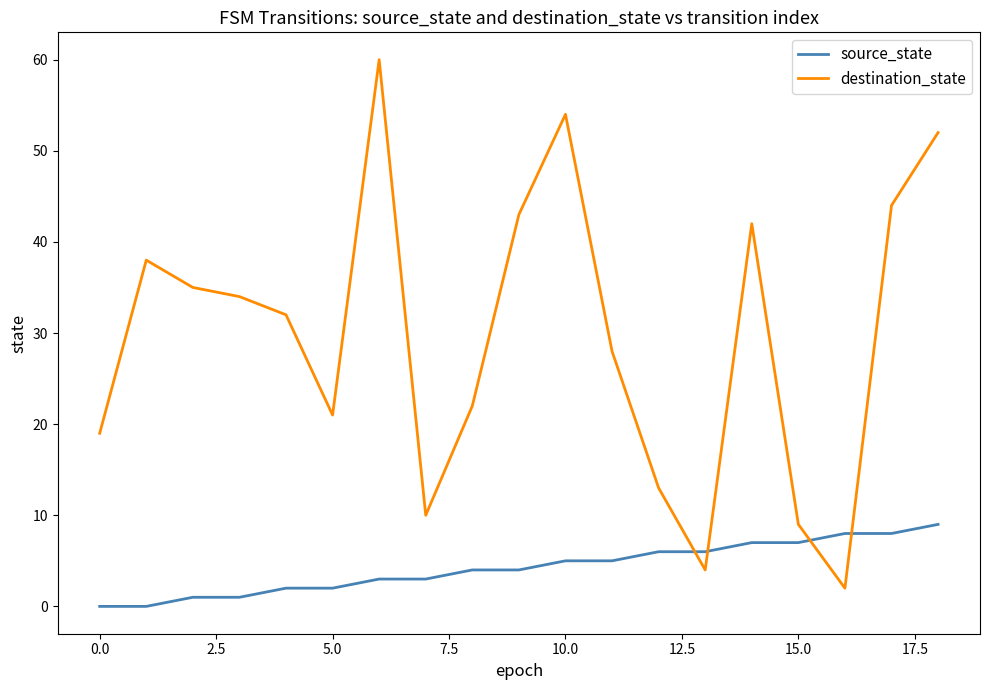

Which series has the largest total across all categories?

destination_state